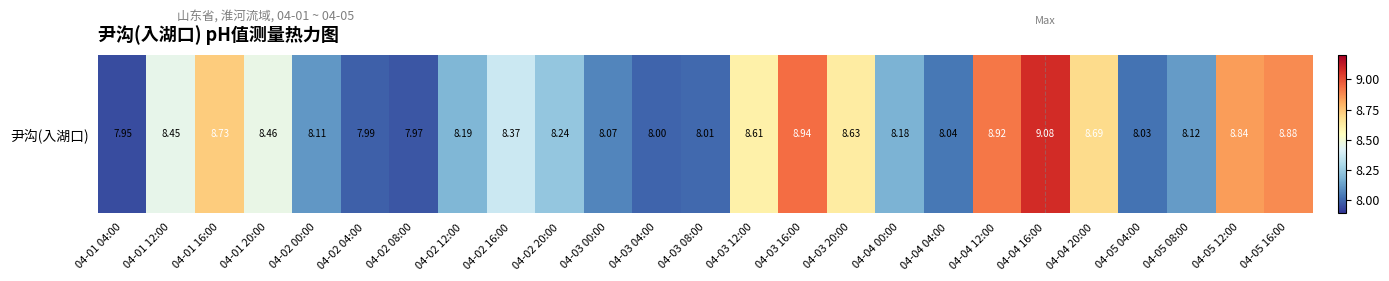

Reading right to left, list all the values displayed in this chart.

04-05 16:00=8.9	04-05 12:00=8.8	04-05 08:00=8.1	04-05 04:00=8.0	04-04 20:00=8.7	04-04 16:00=9.1	04-04 12:00=8.9	04-04 04:00=8.0	04-04 00:00=8.2	04-03 20:00=8.6	04-03 16:00=8.9	04-03 12:00=8.6	04-03 08:00=8.0	04-03 04:00=8.0	04-03 00:00=8.1	04-02 20:00=8.2	04-02 16:00=8.4	04-02 12:00=8.2	04-02 08:00=8.0	04-02 04:00=8.0	04-02 00:00=8.1	04-01 20:00=8.5	04-01 16:00=8.7	04-01 12:00=8.4	04-01 04:00=8.0